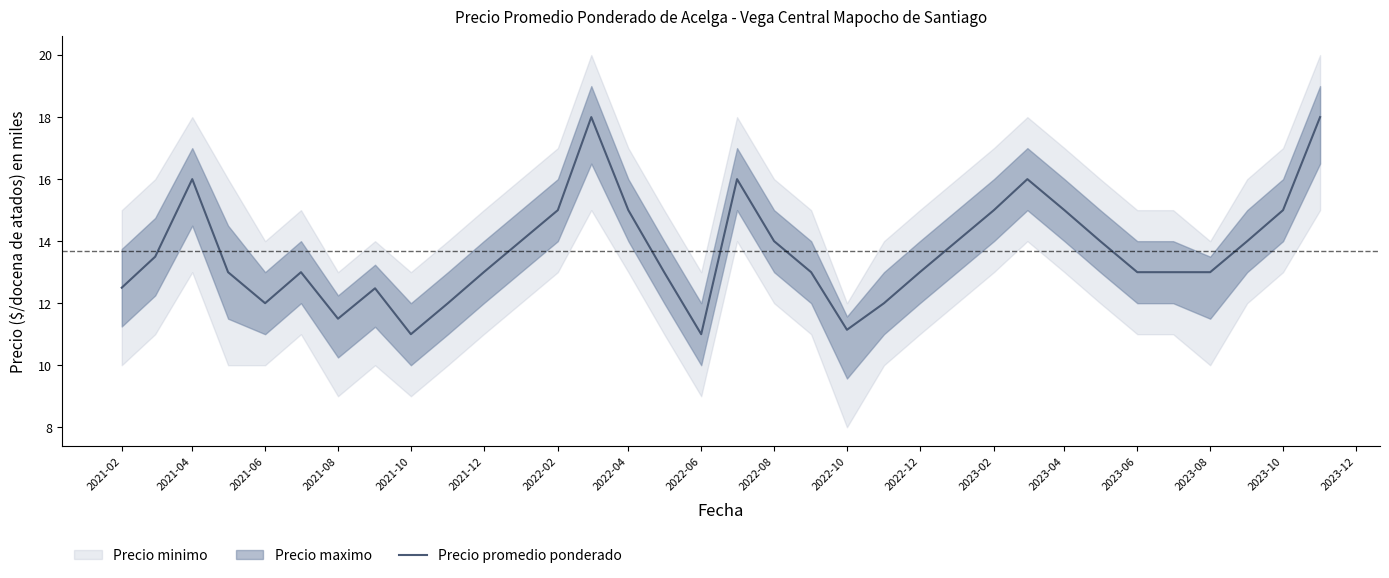

Is it true that Precio promedio ponderado equals 15.0 at 2022-02?

True